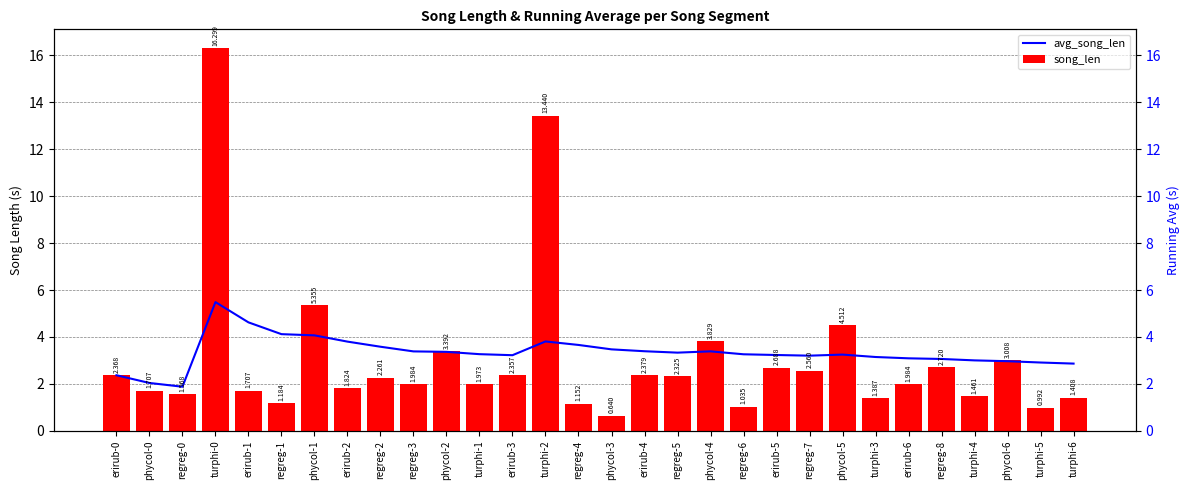

What is the difference between the avg_song_len values at regreg-2 and regreg-7?

0.4